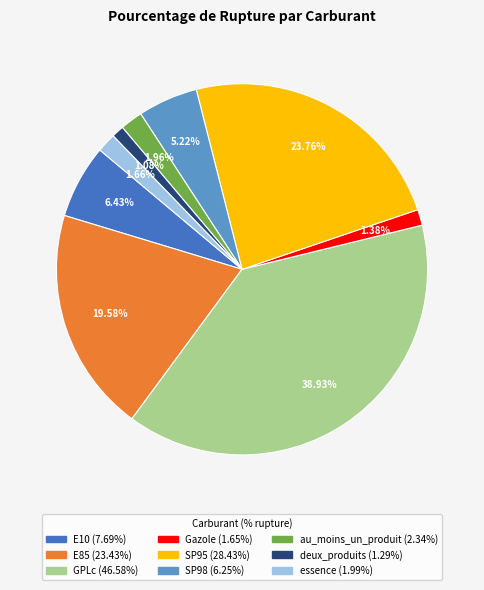

How many slices are in this pie chart?

9